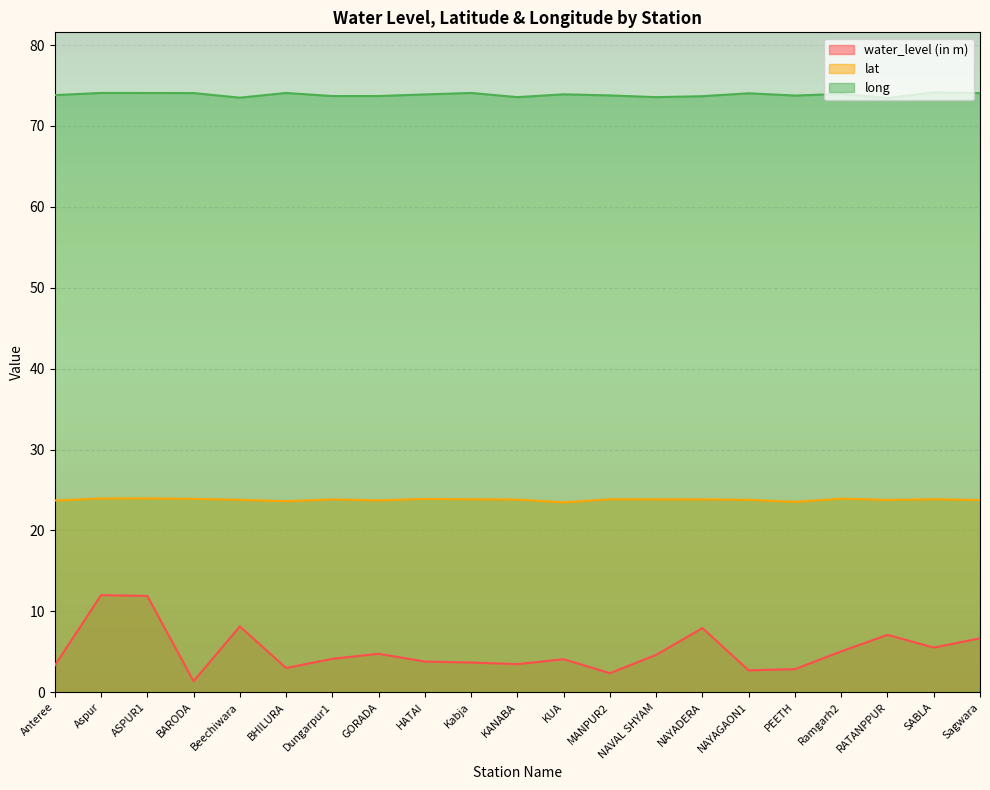

The value of lat at HATAI is 23.9. True or false?

True